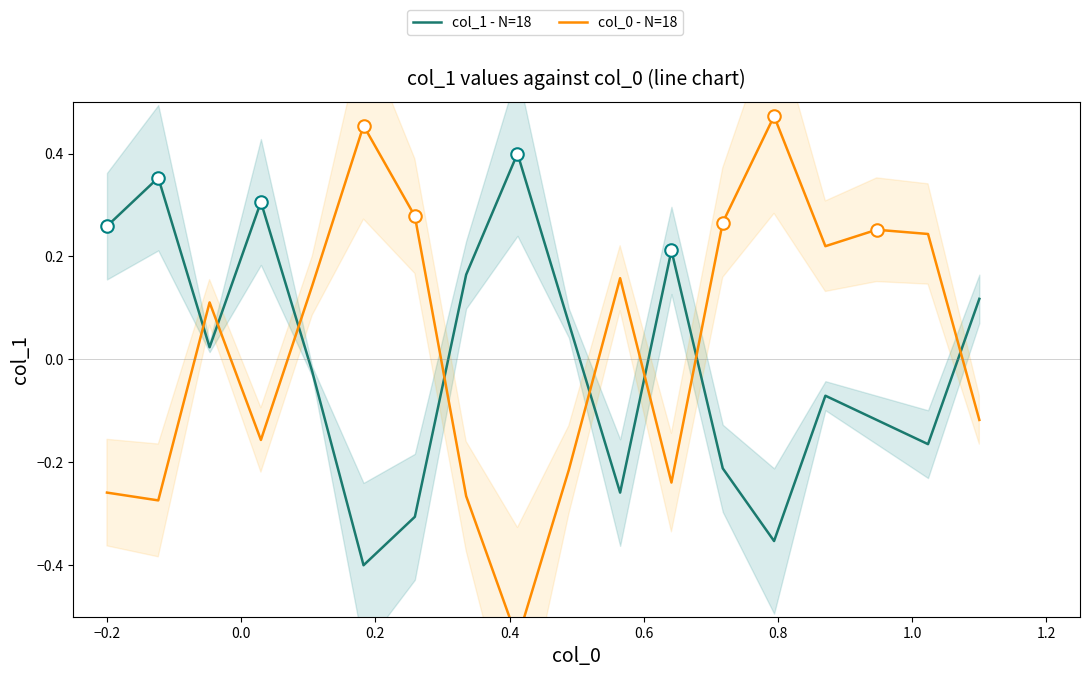

What is the greatest value displayed?

0.5